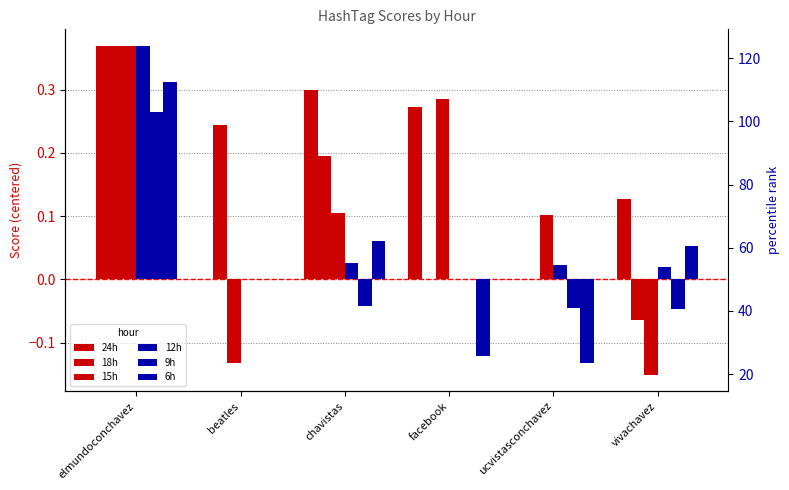

At which category does the chart reach its peak across all series?

elmundoconchavez